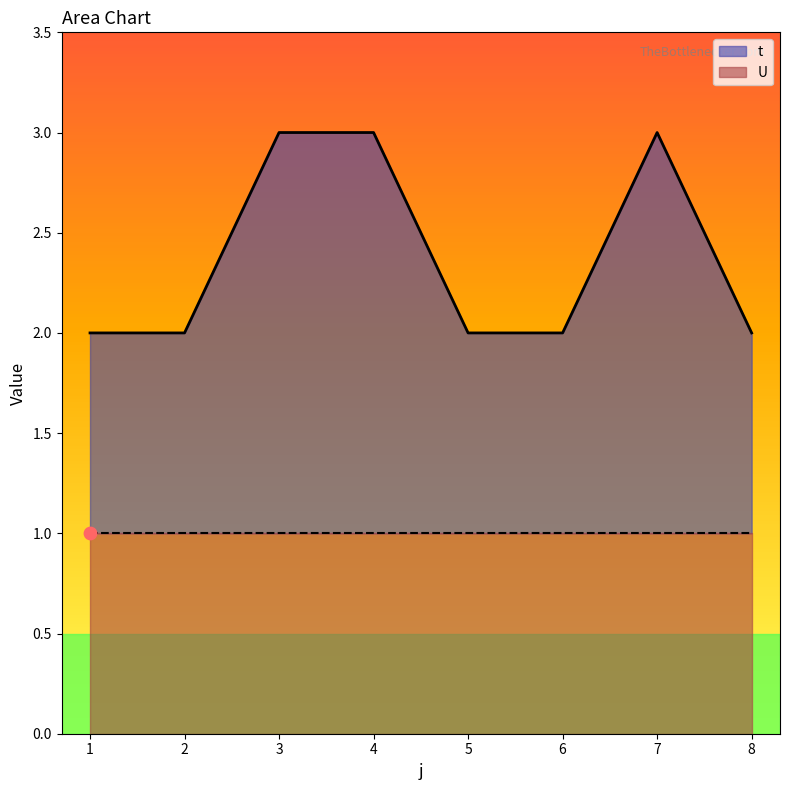

Which has a higher value, 7 or 5?

7